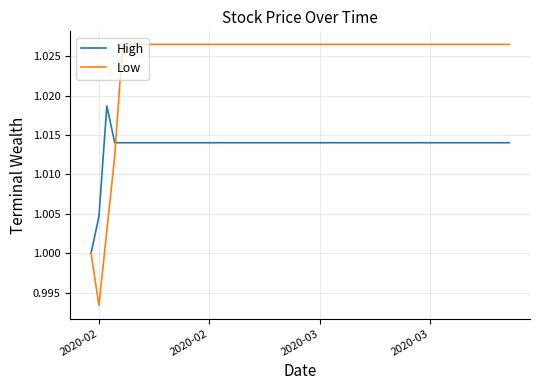

Rank the series by their maximum value, from highest to lowest.

Low, High